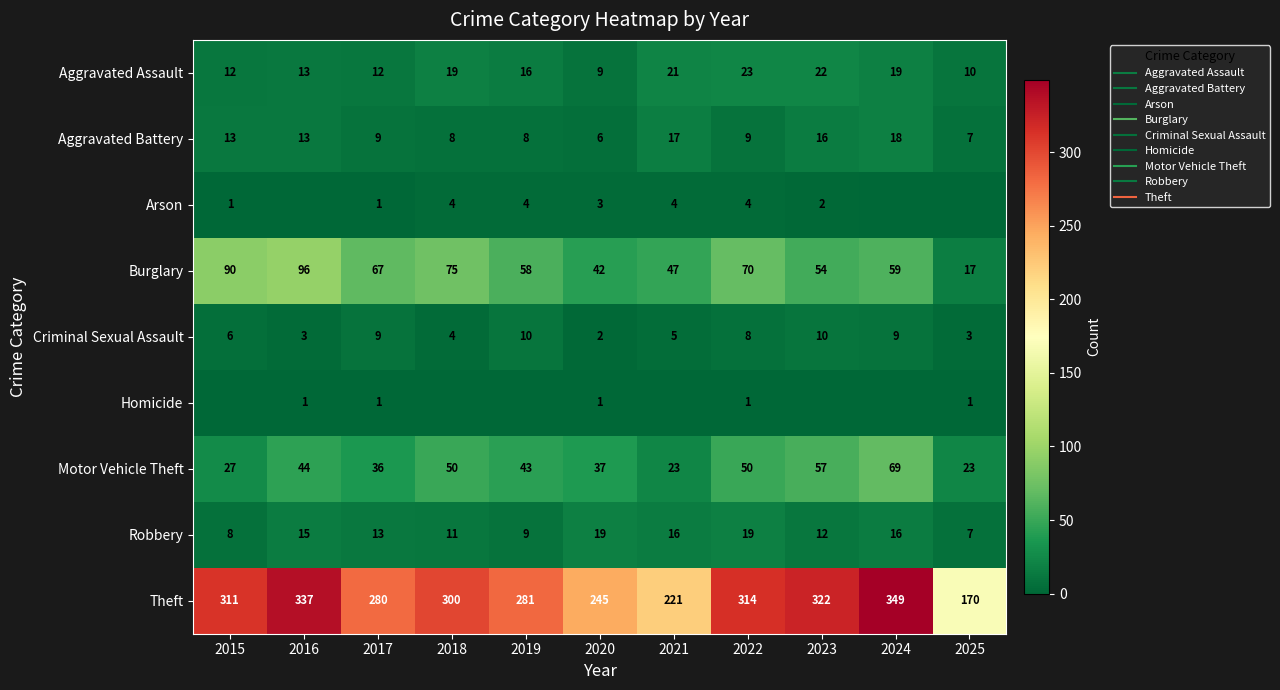

What is the difference between the maximum and minimum values in the Aggravated Assault series?

14